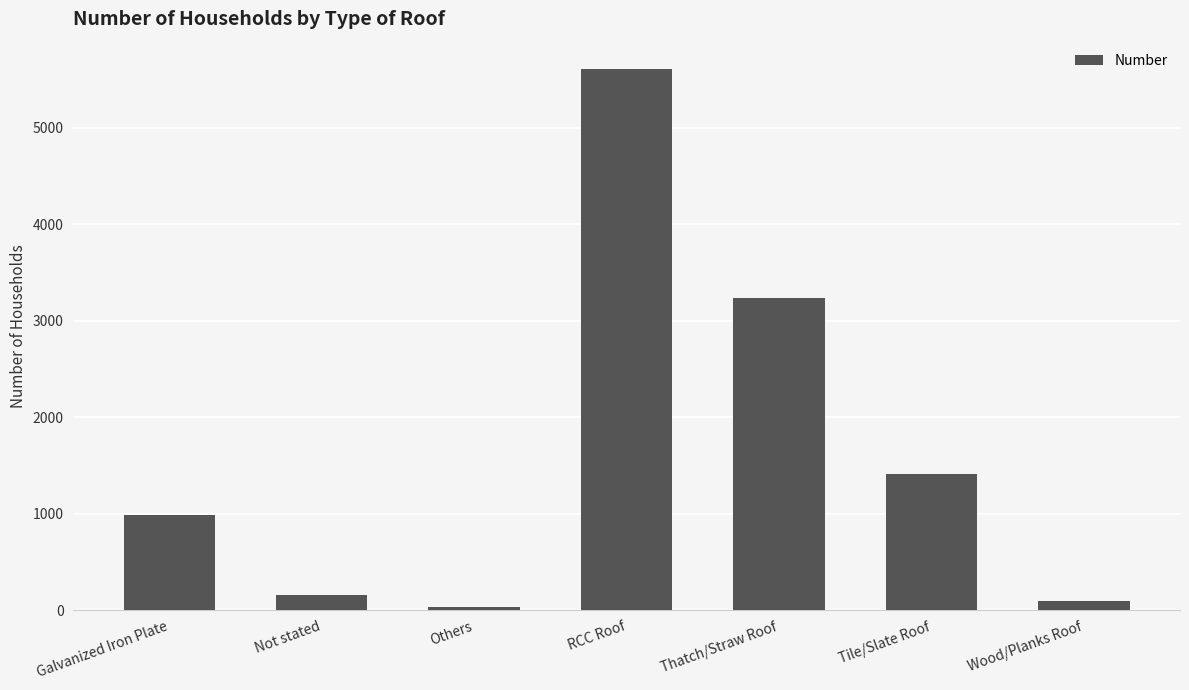

List the labels in order of value, largest first.

RCC Roof, Thatch/Straw Roof, Tile/Slate Roof, Galvanized Iron Plate, Not stated, Wood/Planks Roof, Others